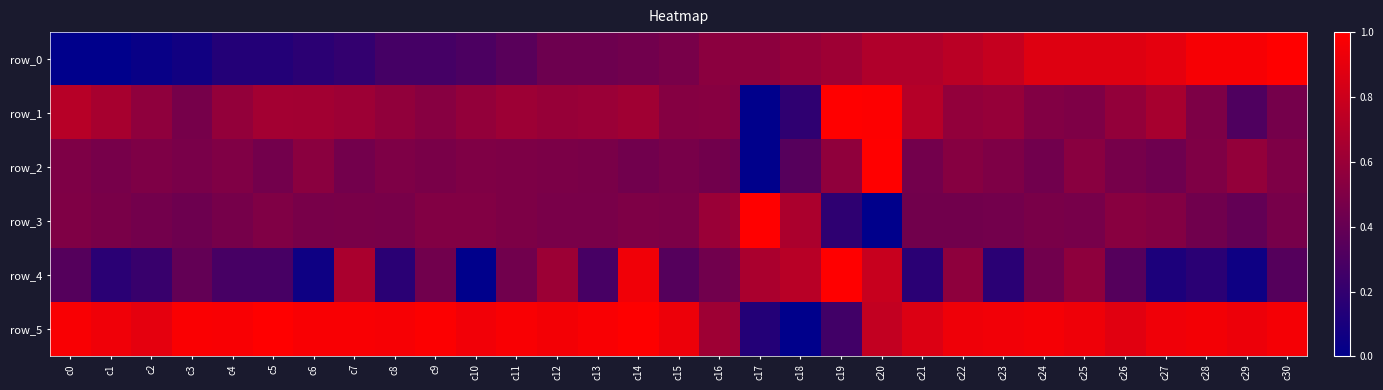

Which series changed the most between c4 and c29?

row_0